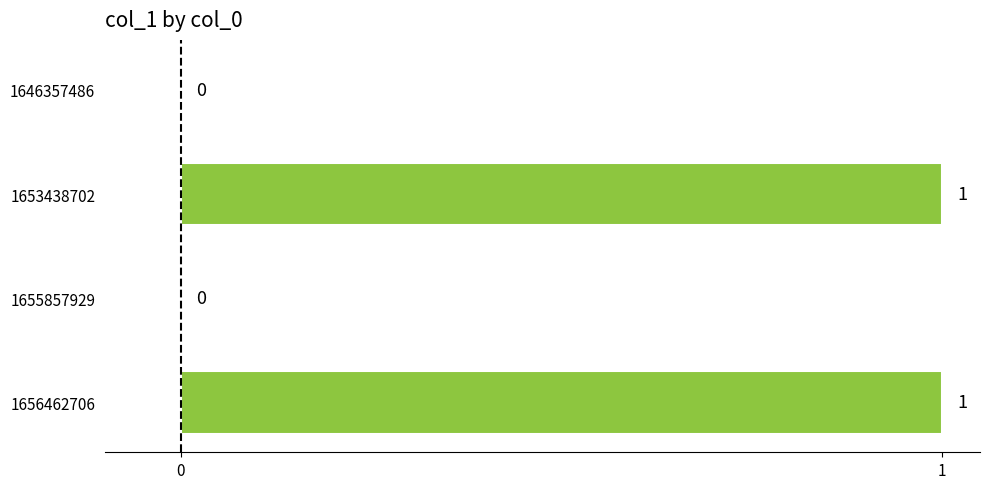

How many values are between 0 and 1?

4